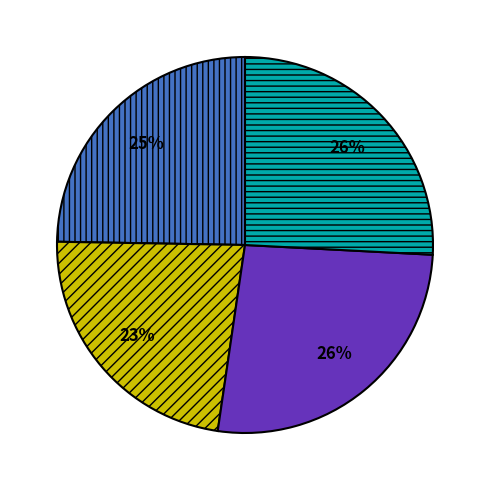

Is there any slice that represents more than half of the pie?

No